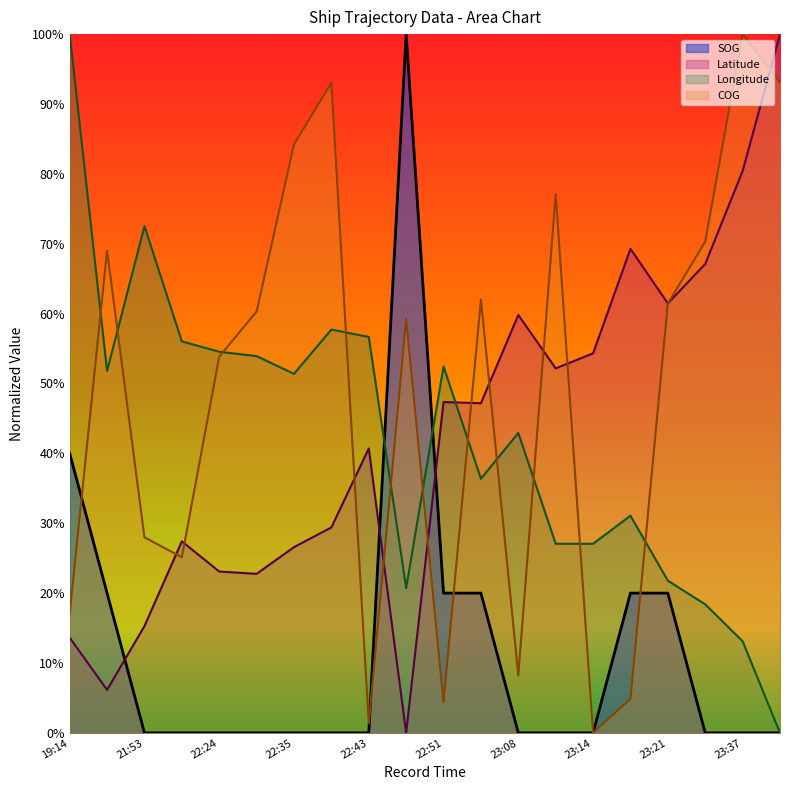

How many times do Latitude and COG cross each other?

11